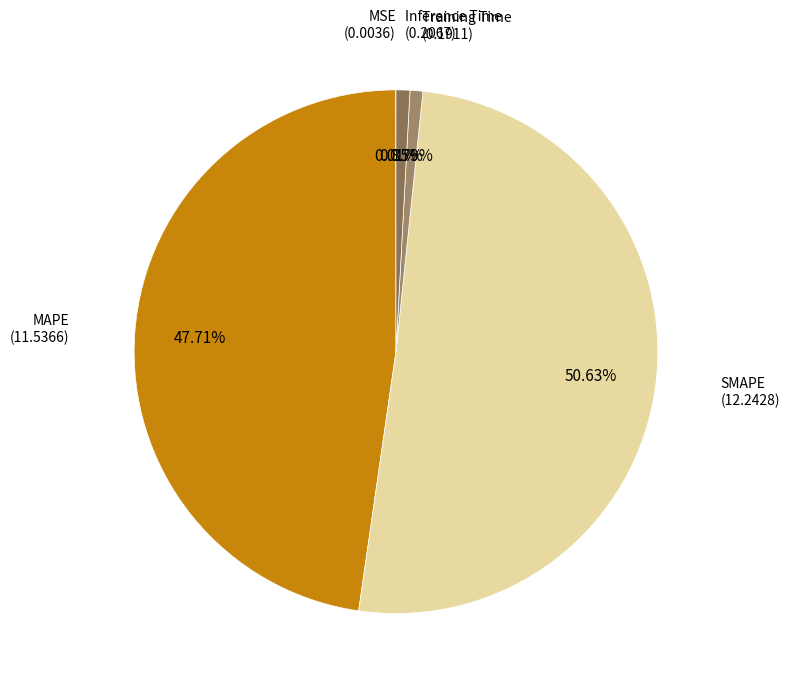

How many slices are in this pie chart?

5